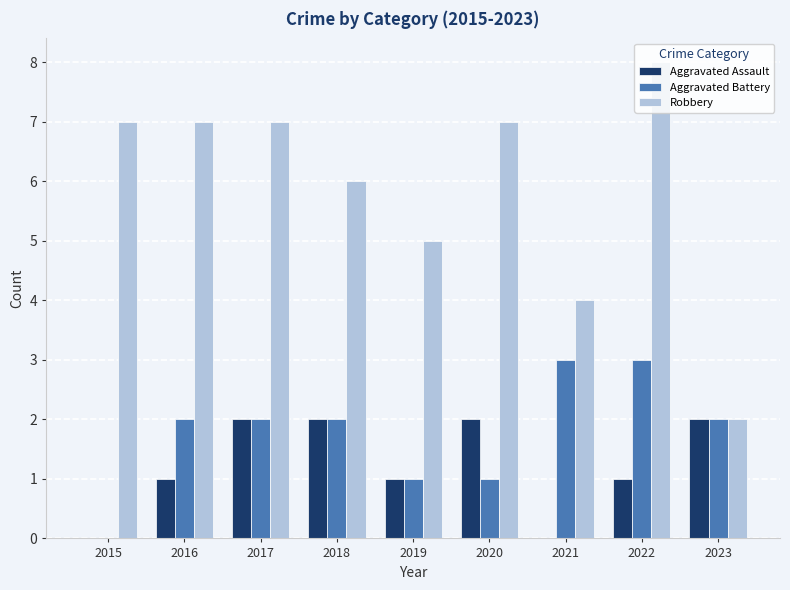

Reading left to right, what are all the values shown in this chart?

Aggravated Assault: 2015=0	2016=1	2017=2	2018=2	2019=1	2020=2	2021=0	2022=1	2023=2
Aggravated Battery: 2015=0	2016=2	2017=2	2018=2	2019=1	2020=1	2021=3	2022=3	2023=2
Robbery: 2015=7	2016=7	2017=7	2018=6	2019=5	2020=7	2021=4	2022=8	2023=2